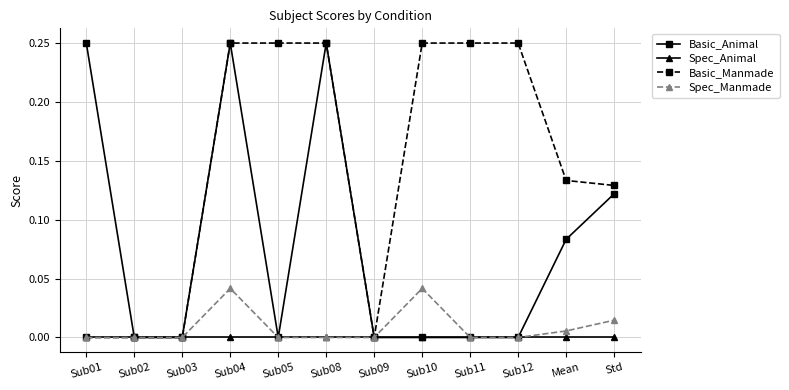

The value of Basic_Animal at Sub01 is 0.1. True or false?

False